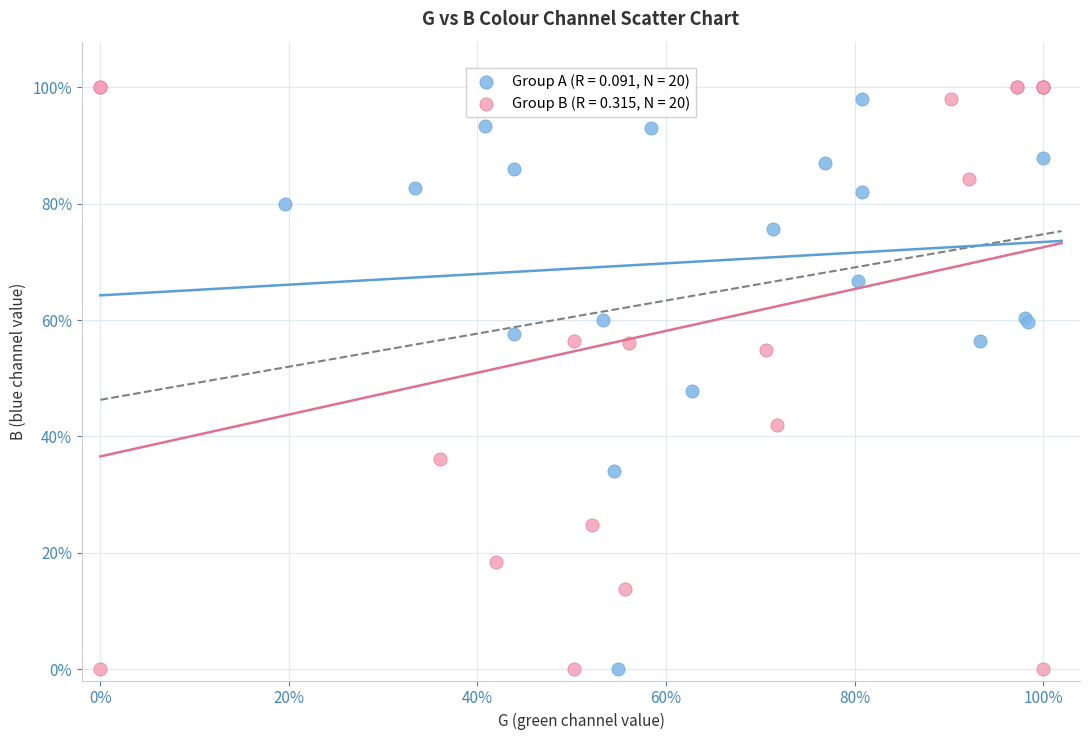

What are all the series names shown in the legend?

Group A (R = 0.091, N = 20), Group B (R = 0.315, N = 20)